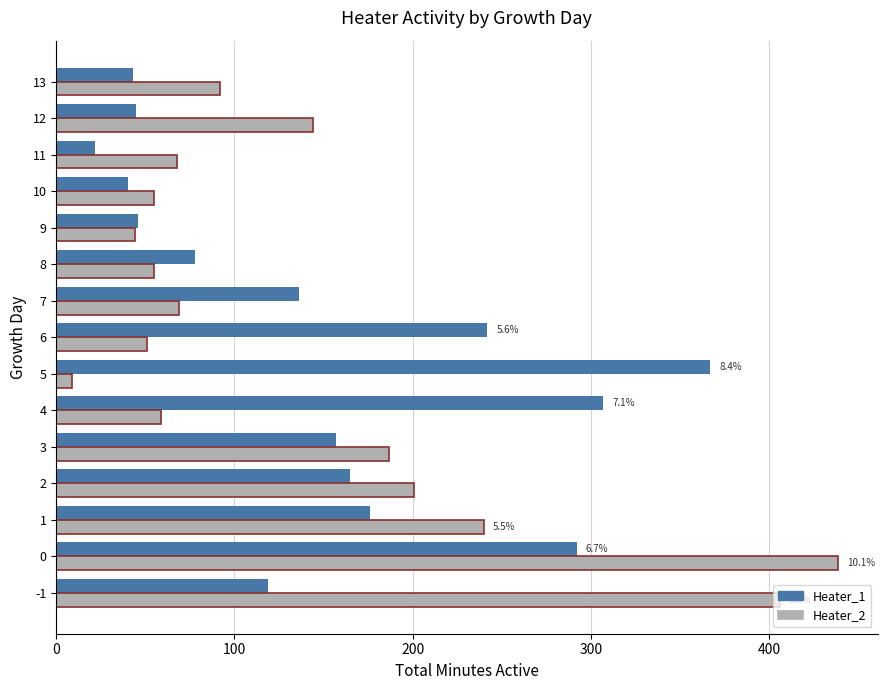

At which label is Heater_2 closest to 224?

1